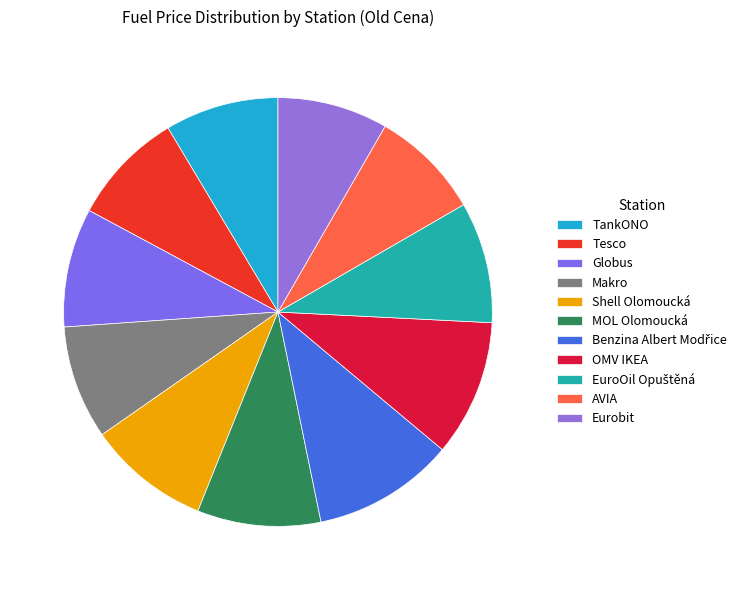

Which slice is the smallest?

AVIA